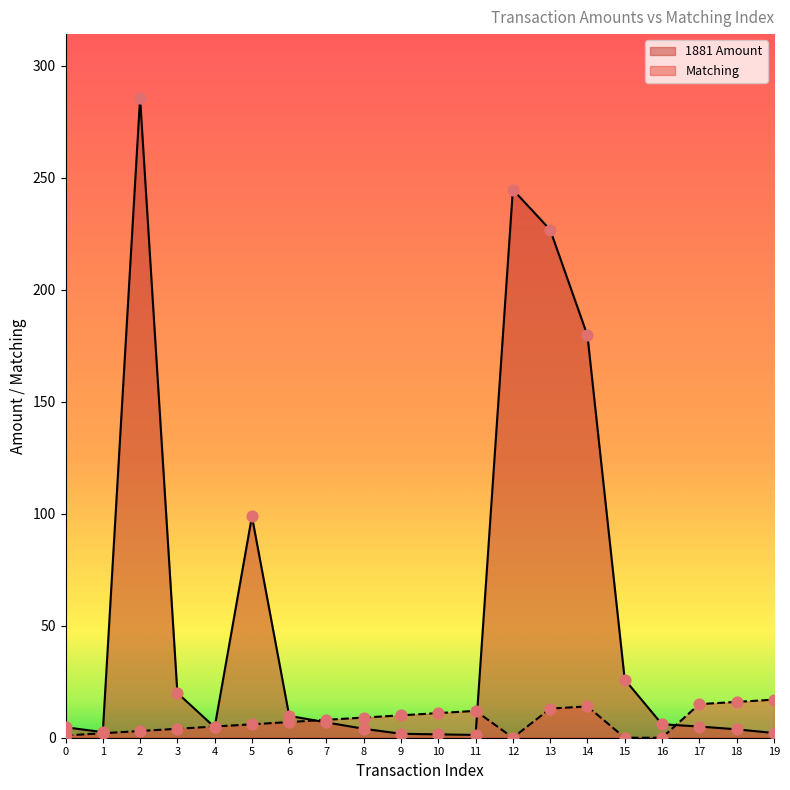

Which series has the widest spread of Y values?

1881 Amount